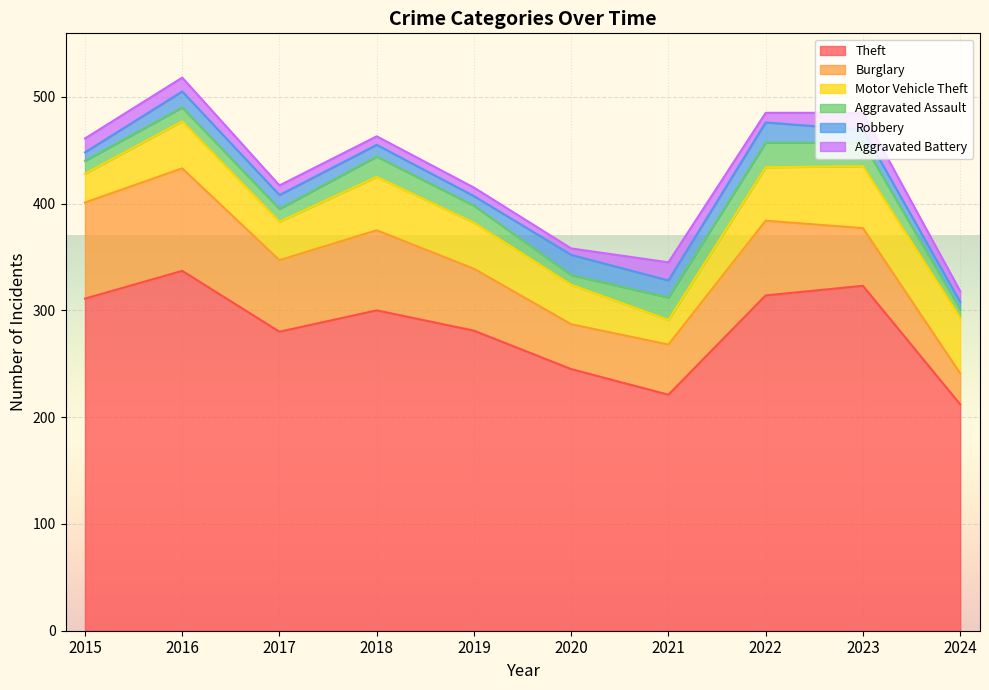

What is the difference between the highest and lowest values at 2019?

273